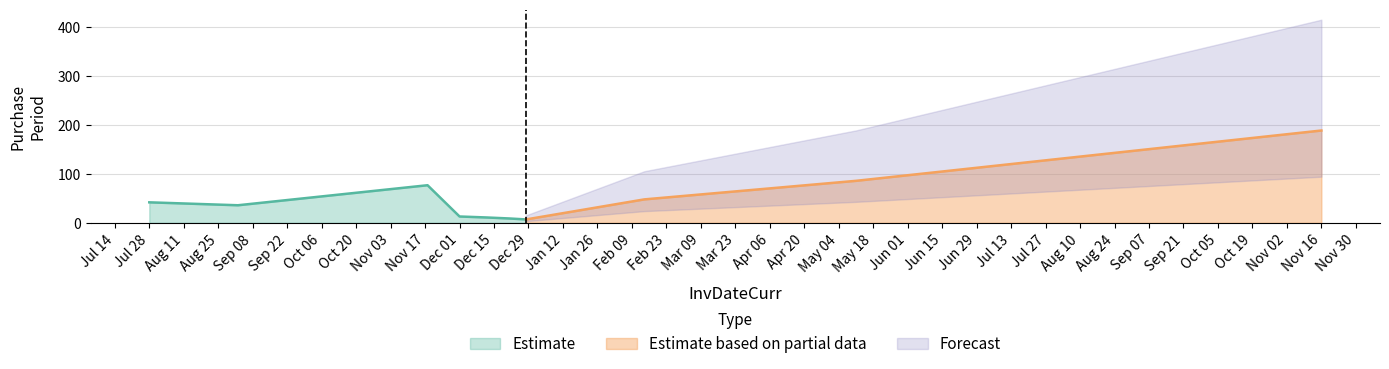

What is the approximate value at 2016-11-18, to the nearest 50?

100